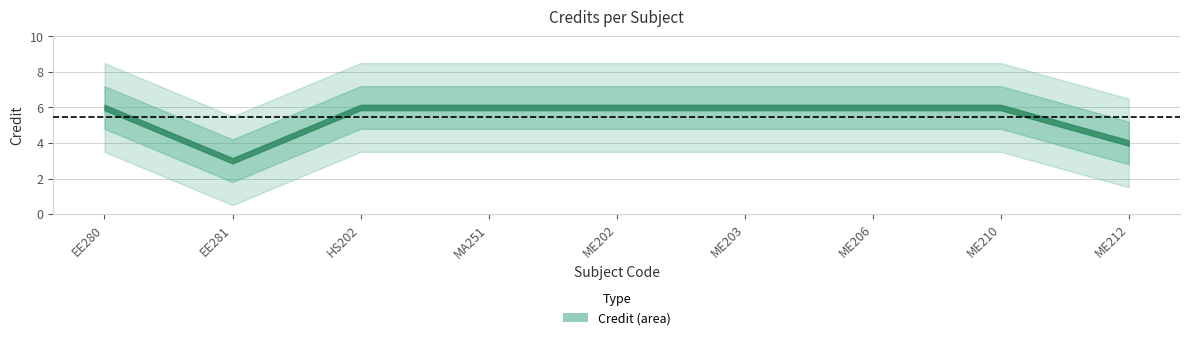

What is the smallest value displayed?

3